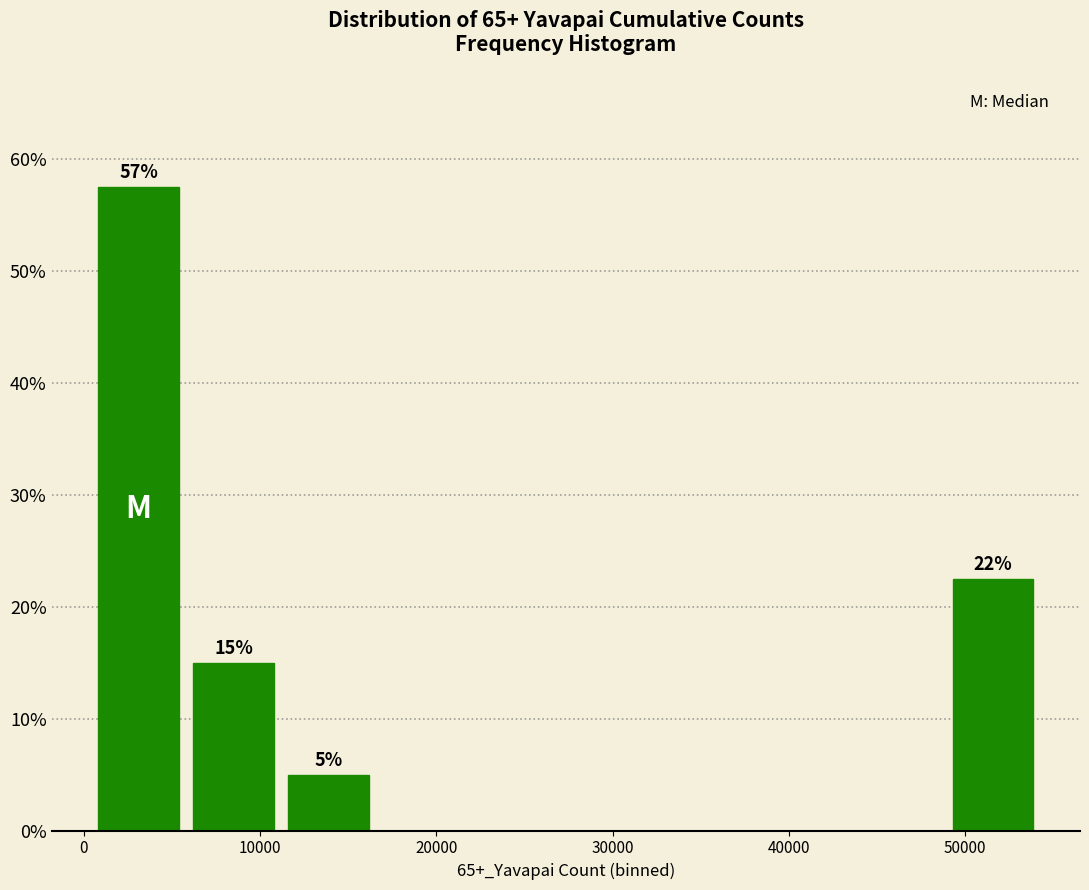

Which range on the x-axis has the tallest bar?

0 to 6000